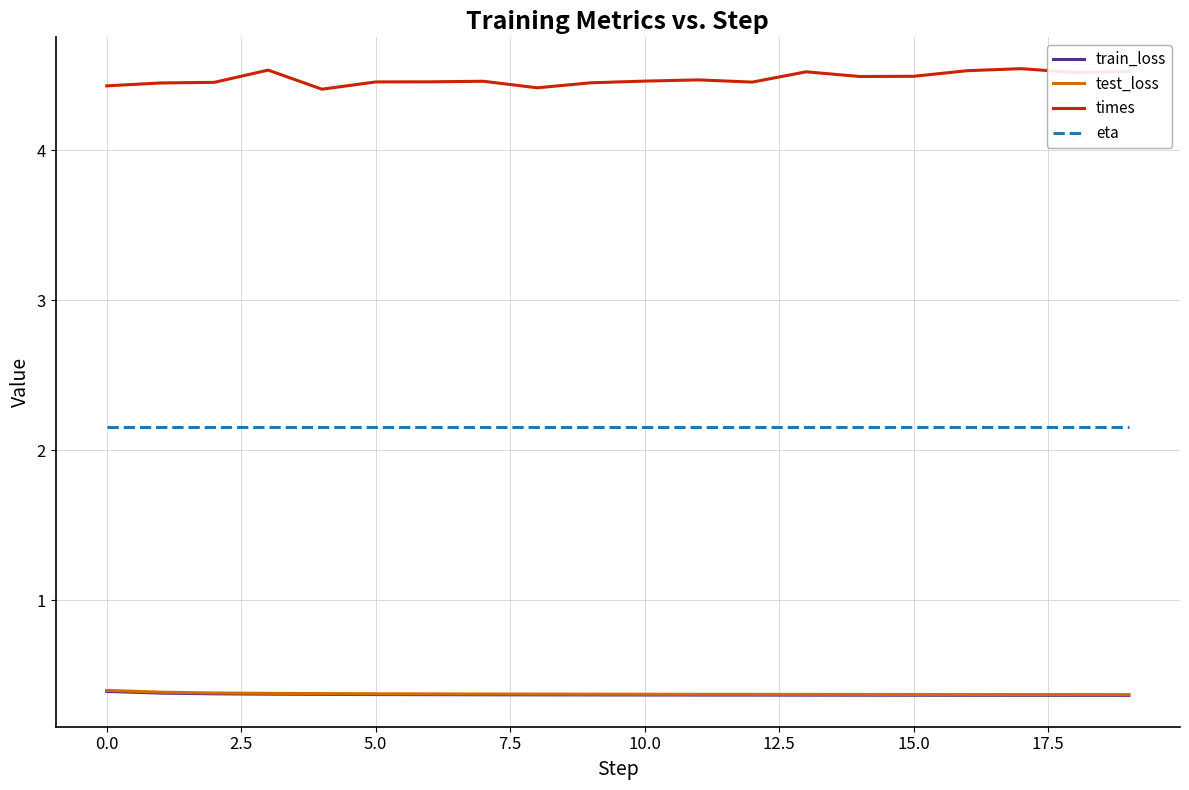

What is the minimum value shown in the chart?

0.4